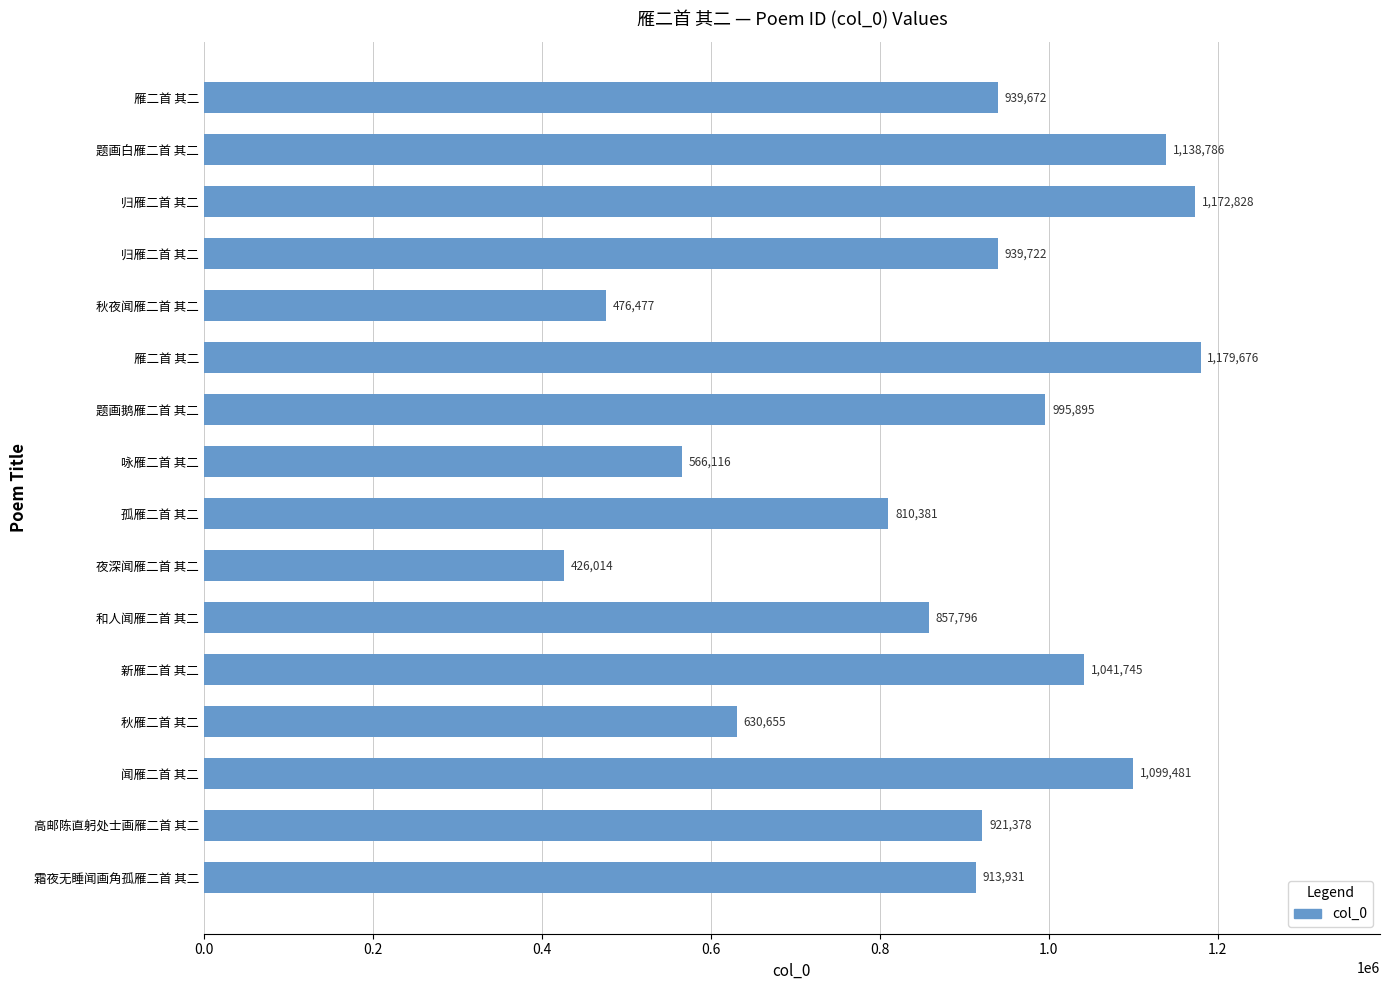

Does the chart contain any negative values?

No